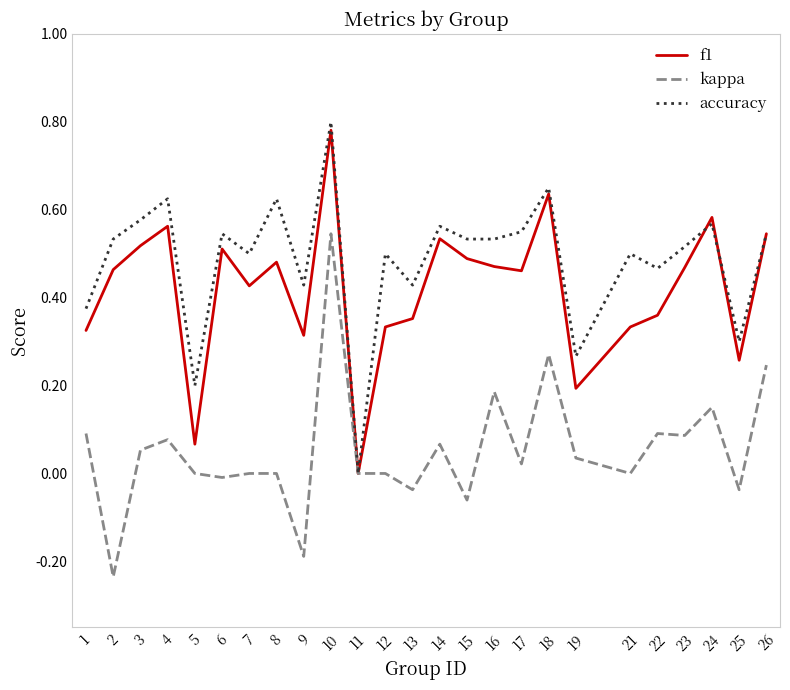

Rank the series at 9 from highest to lowest value.

accuracy, f1, kappa